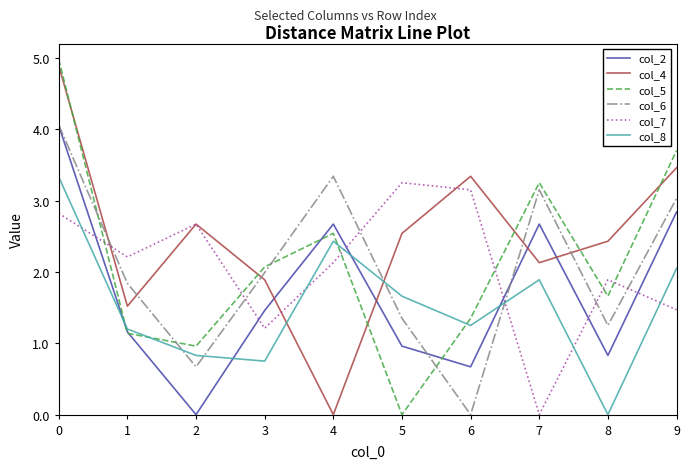

At 8, list the series in order from smallest to largest.

col_8, col_2, col_6, col_5, col_7, col_4